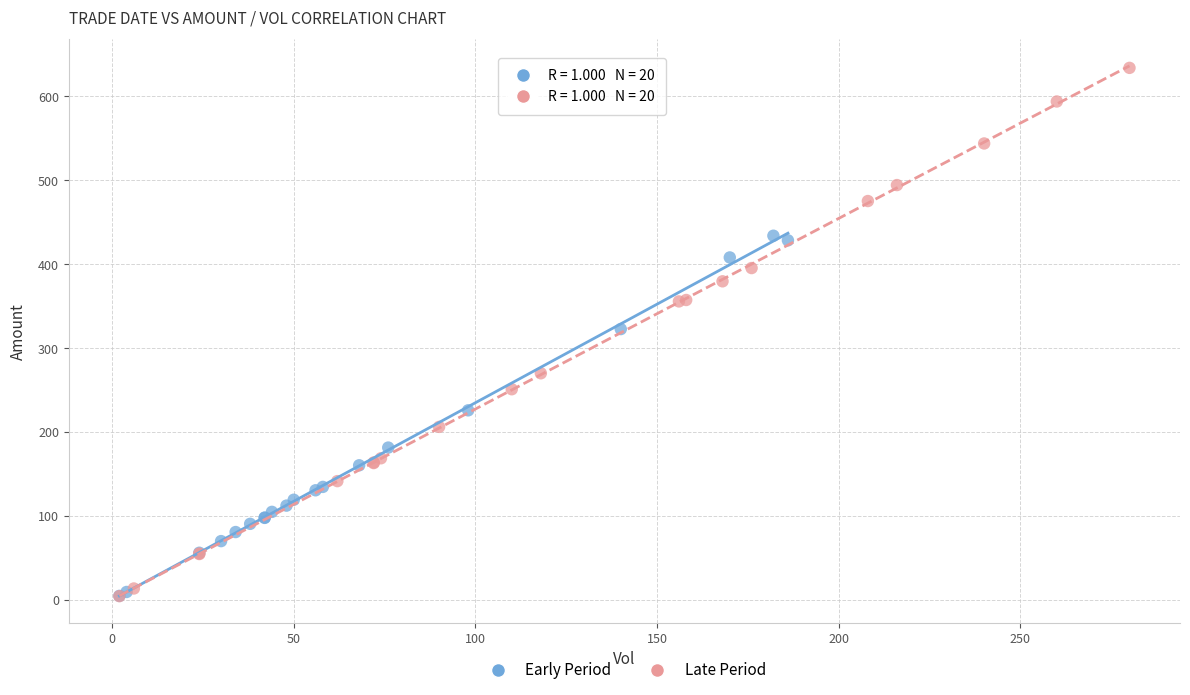

Which series has the widest spread of Y values?

Late Period